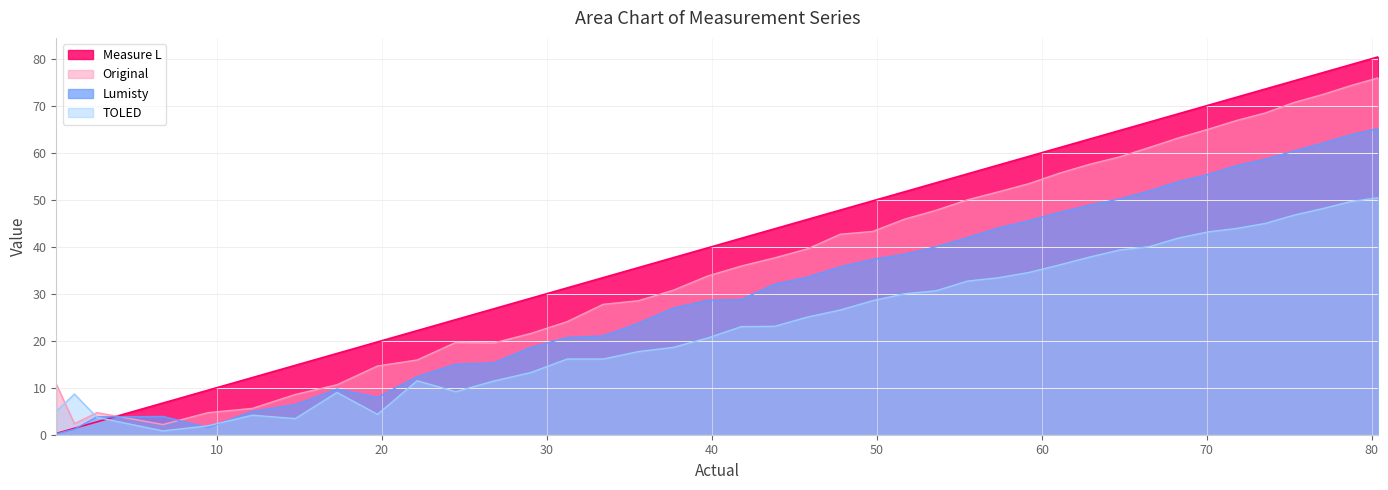

What is the difference between the maximum and minimum values in the Measure L series?

80.1